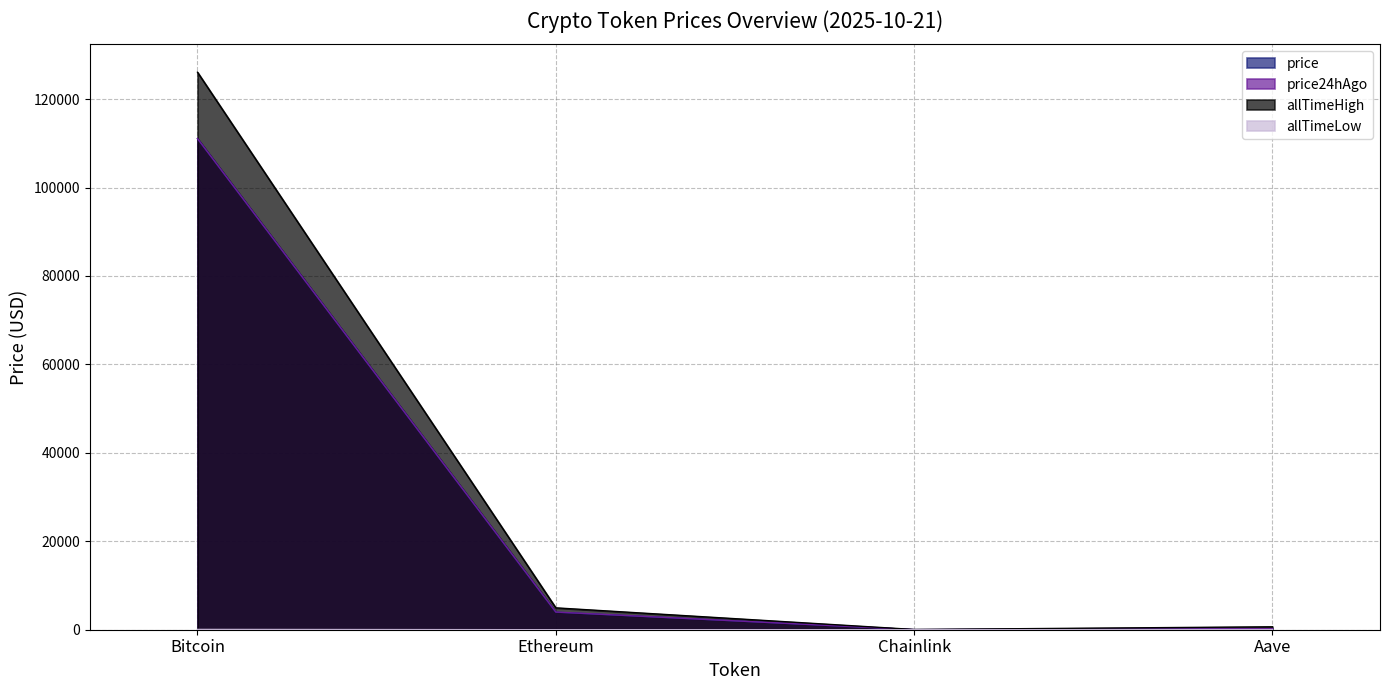

Between Ethereum and Bitcoin, which is larger?

Bitcoin